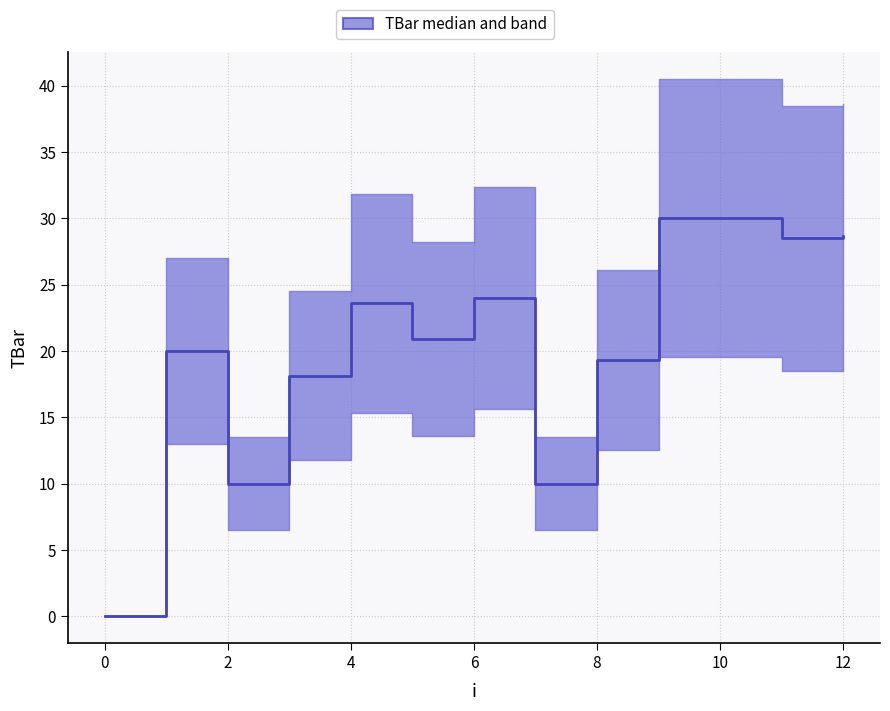

What is the difference between the maximum and minimum values?

30.0